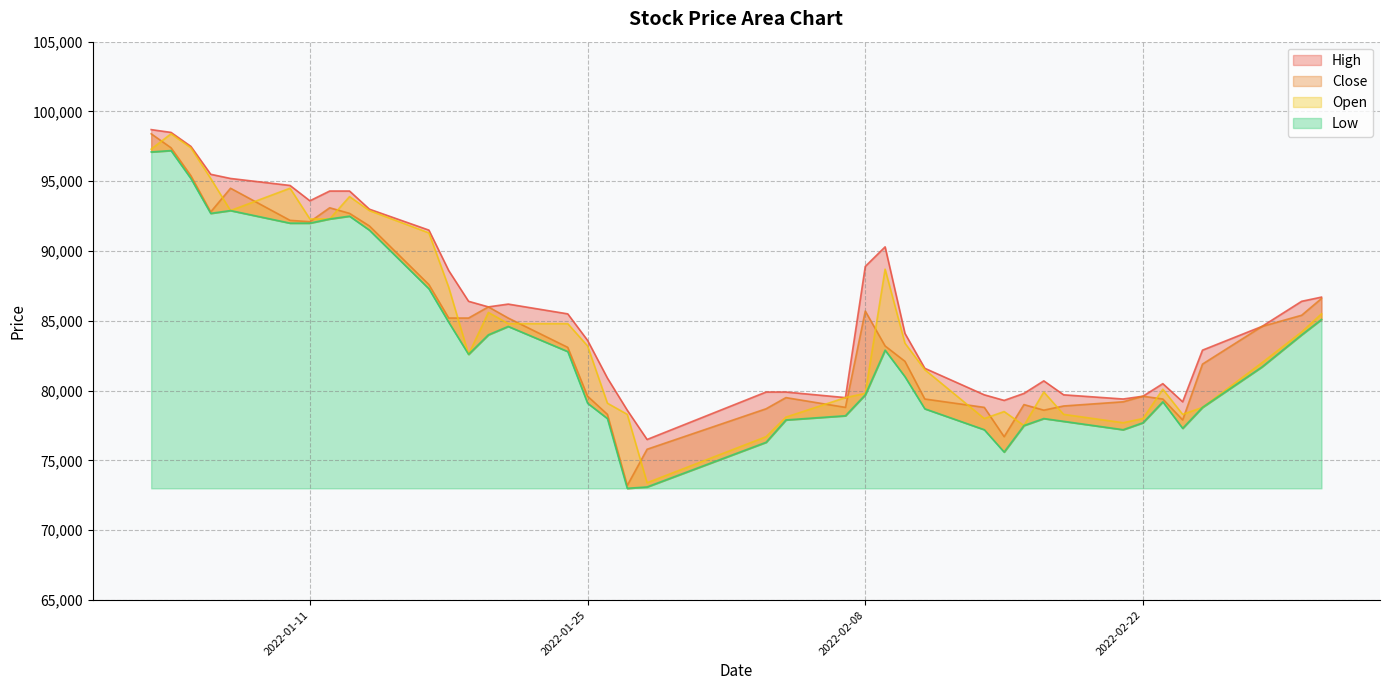

How many interior local valleys does the Open series have?

7